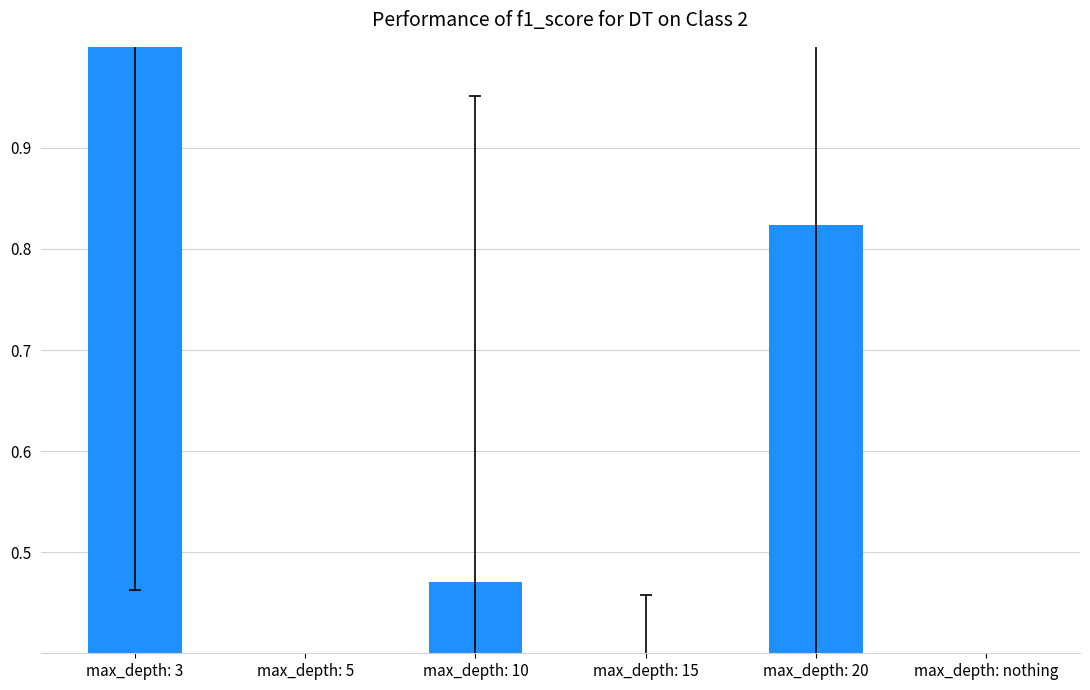

What value does the data have at max_depth: 20?

0.8